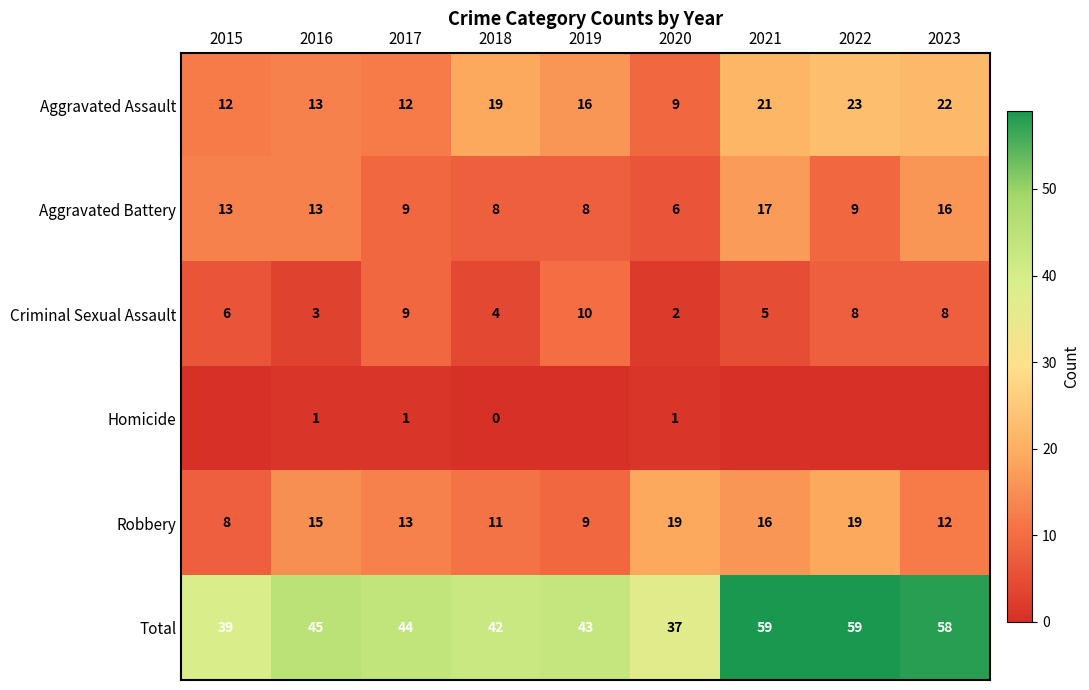

What is the spread (max minus min) of values at 2016?

44